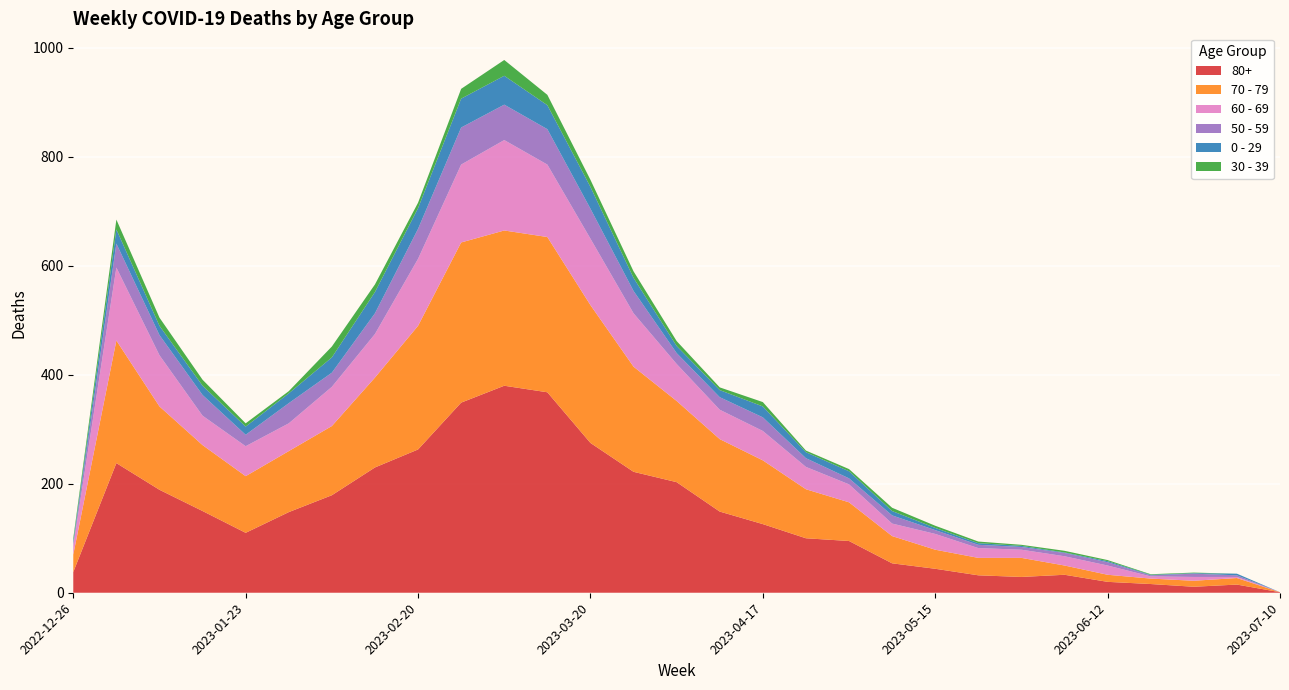

Reading left to right, what are all the values shown in this chart?

80+: 38	238	189	150	110	148	179	230	263	349	380	368	275	222	203	149	126	100	95	54	44	32	29	33	20	16	11	15	1
70 - 79: 32	225	153	121	104	112	127	165	227	294	285	285	253	193	149	133	117	90	71	50	35	32	35	17	13	10	11	12	0
60 - 69: 16	134	94	54	55	51	72	80	123	143	166	133	122	98	68	54	54	41	33	23	29	18	15	17	17	4	7	2	0
50 - 59: 5	44	37	38	21	37	26	38	55	68	65	65	55	41	20	23	25	16	11	15	7	6	5	6	6	2	6	3	0
0 - 29: 4	26	17	17	15	18	28	39	38	53	53	44	40	24	13	13	20	11	13	8	4	3	2	1	2	1	1	3	0
30 - 39: 5	18	15	11	6	4	20	14	10	18	29	19	13	12	9	5	8	3	4	6	4	3	2	3	2	1	1	0	0